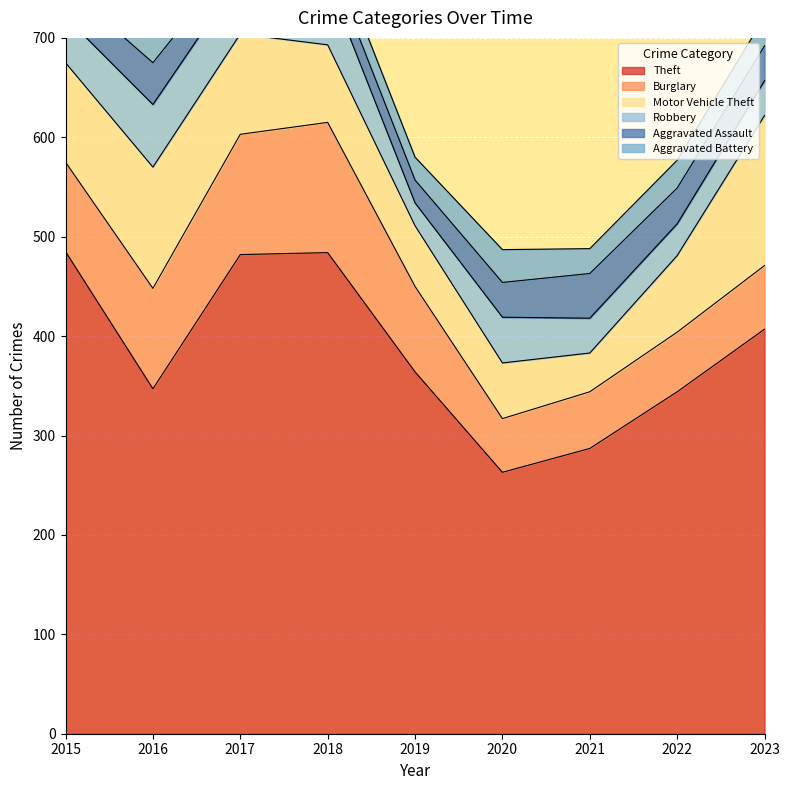

The Theft series shows 712 at 2017. True or false?

False